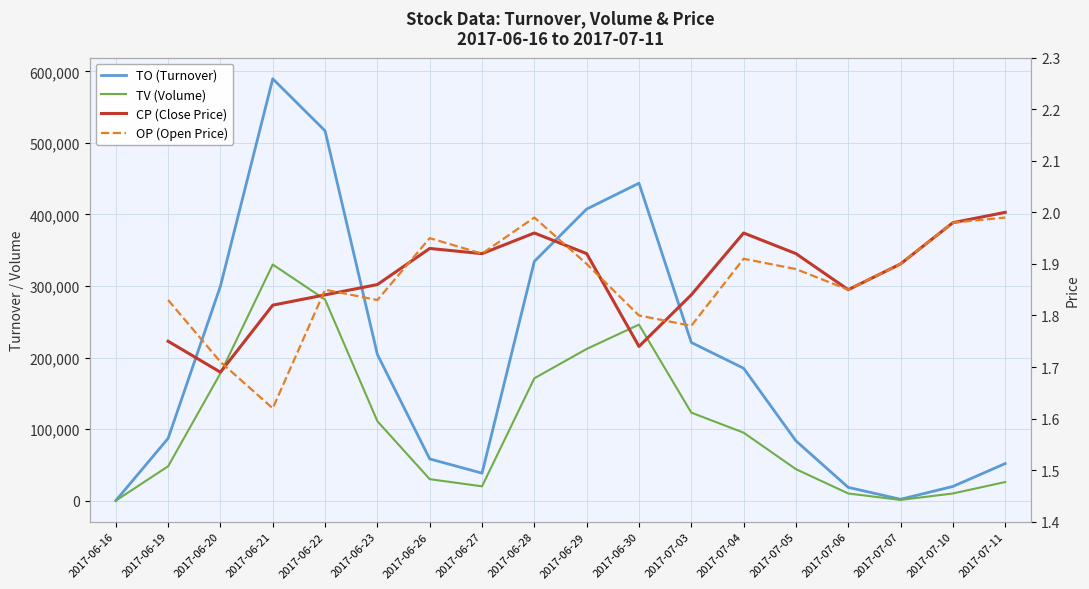

Which category has the lowest value in the TO (Turnover) series?

2017-06-16